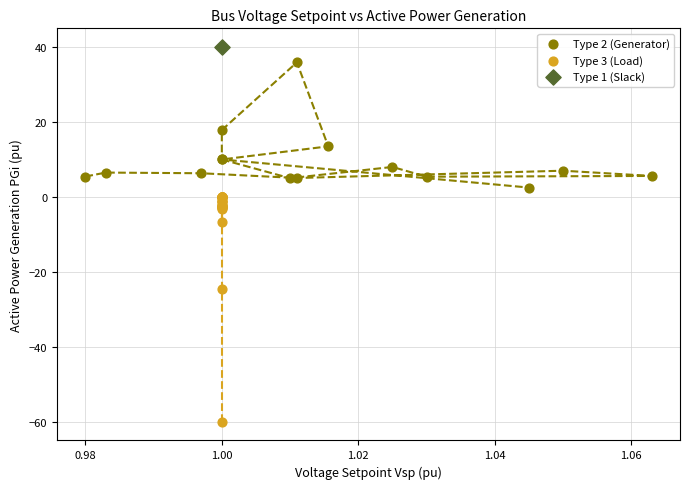

Which series reaches the minimum Y coordinate?

Type 3 (Load)